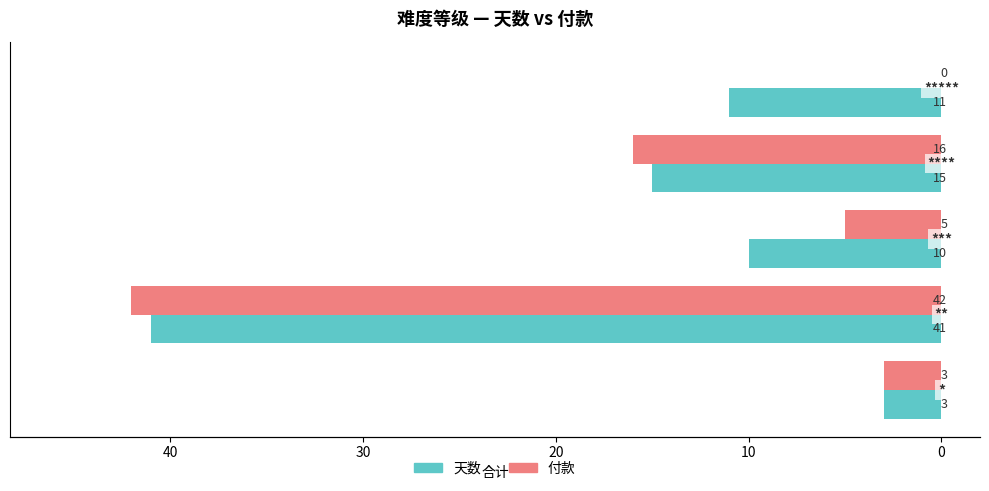

Which series has the largest total across all categories?

天数